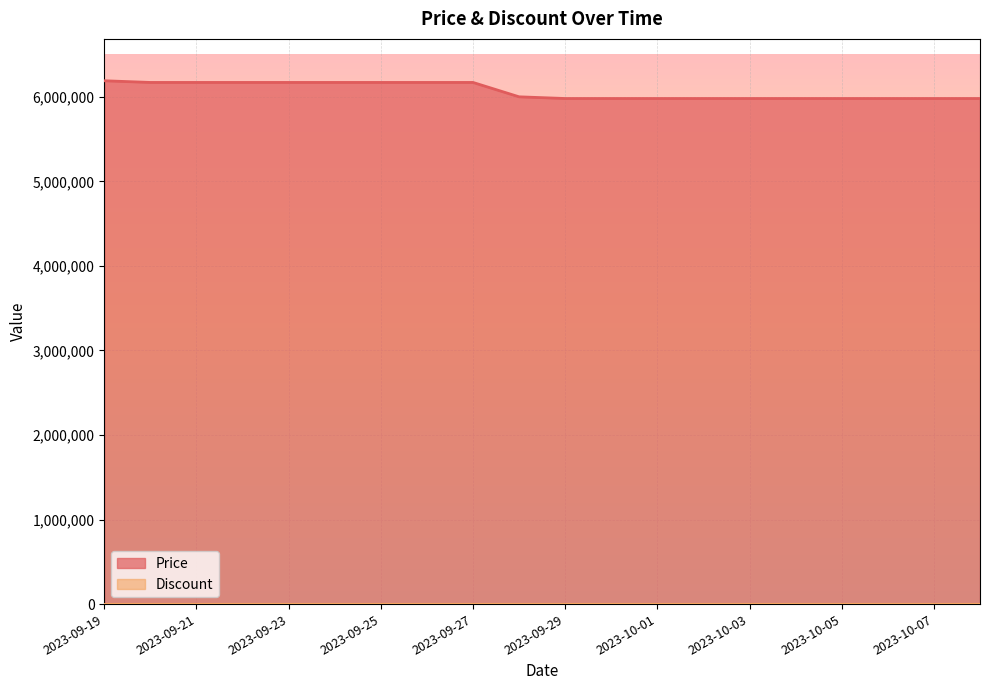

Reading left to right, transcribe all the data shown in this chart.

6190000	6170000	6170000	6170000	6170000	6170000	6170000	6170000	6170000	6000000	5980000	5980000	5980000	5980000	5980000	5980000	5980000	5980000	5980000	5980000